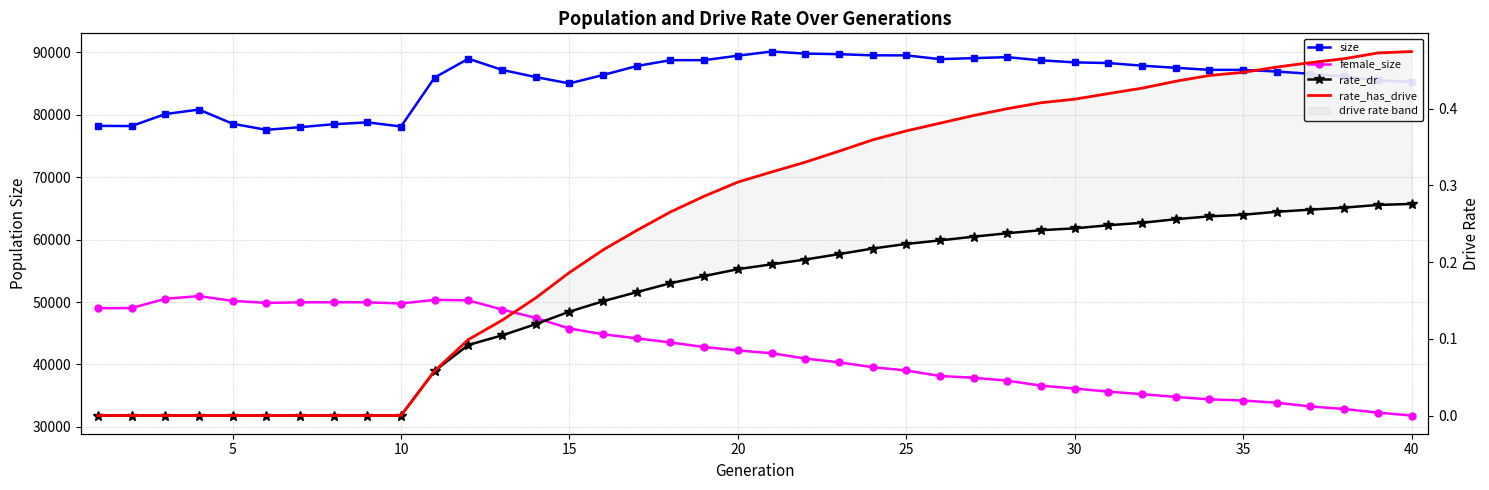

True or false: rate_has_drive and rate_dr intersect in this chart.

False